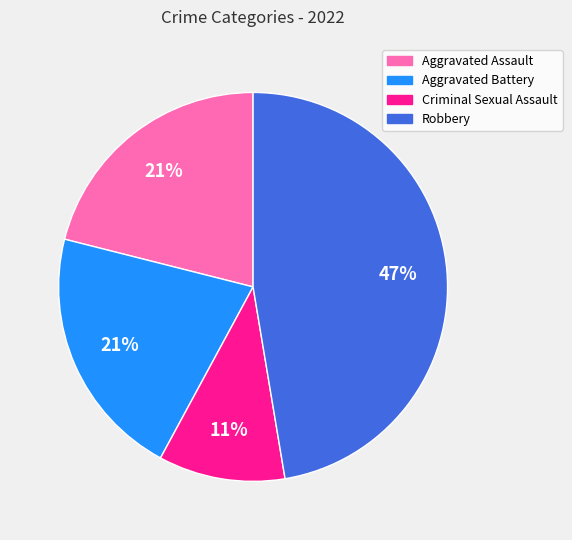

Is it true that Robbery is 59% of the pie?

False